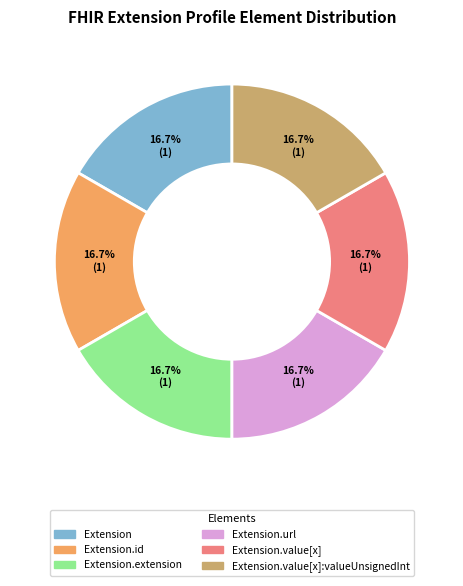

Is there a majority slice in this chart?

No